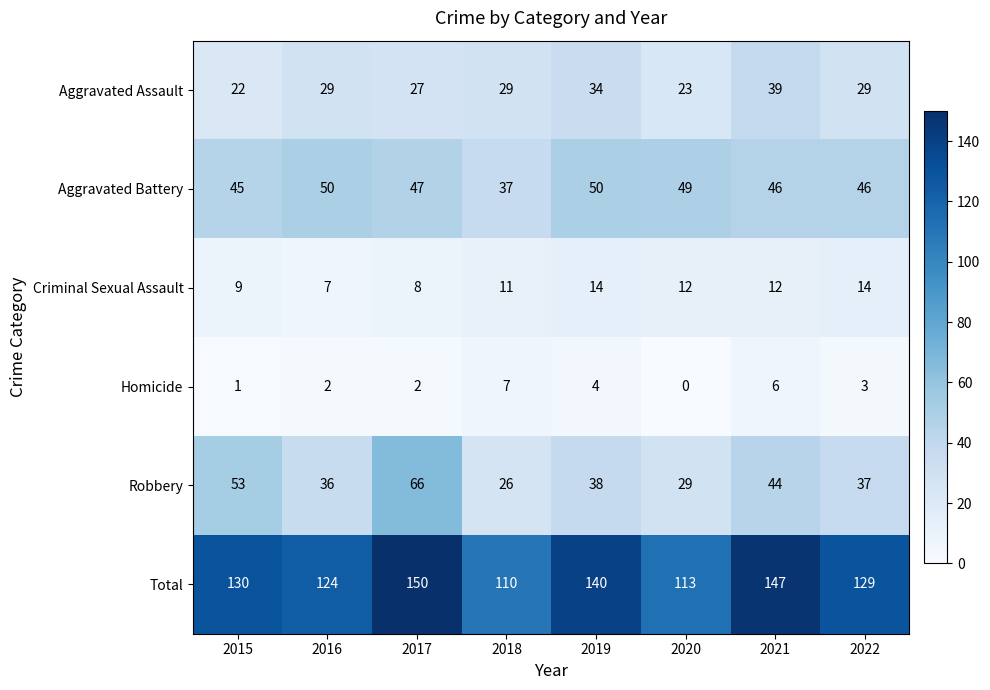

What is the total value across all series at 2018?

220